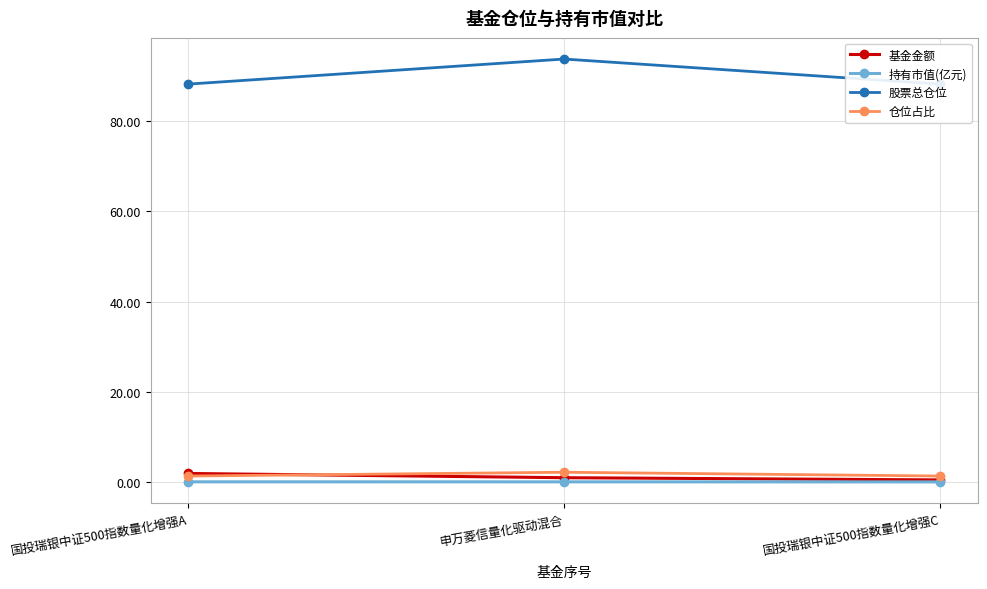

True or false: 股票总仓位 has a value of 153.7 at 国投瑞银中证500指数量化增强C.

False